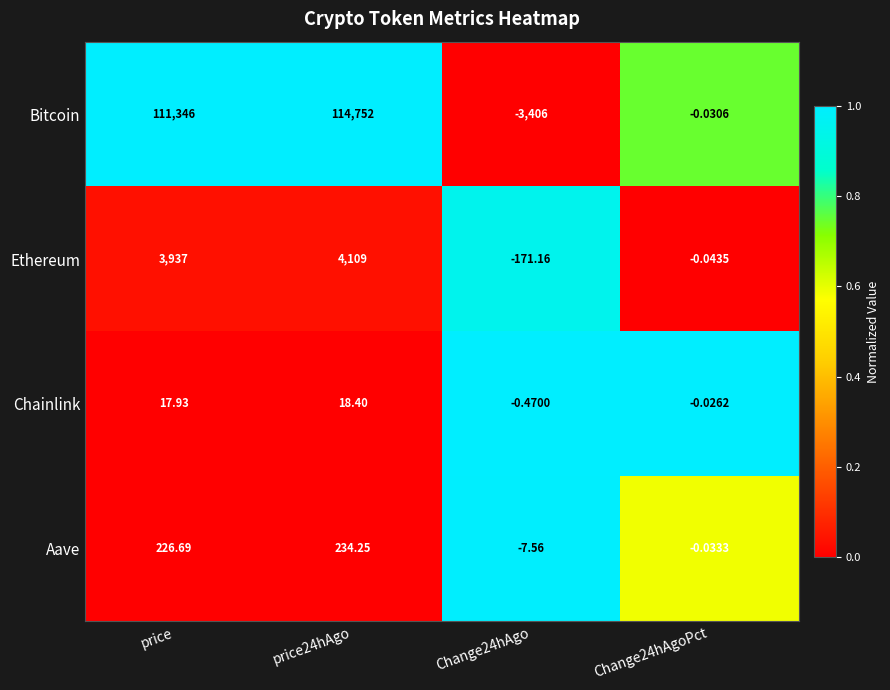

Which series has the largest range (max minus min)?

Bitcoin